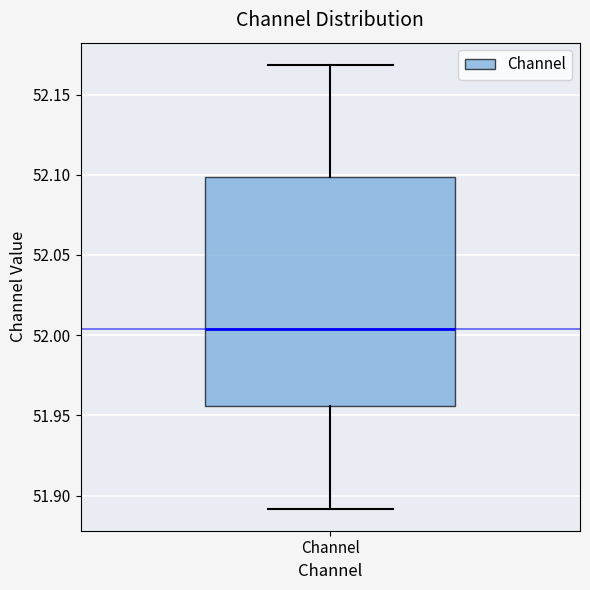

Transcribe this box plot: give where the median line is, the range the box spans, and where the two whiskers end, as read against the y-axis. The values are not printed on the chart, so give them approximately, as read against the axis.

median 52.005, box 51.955 to 52.100, whiskers 51.890 to 52.170